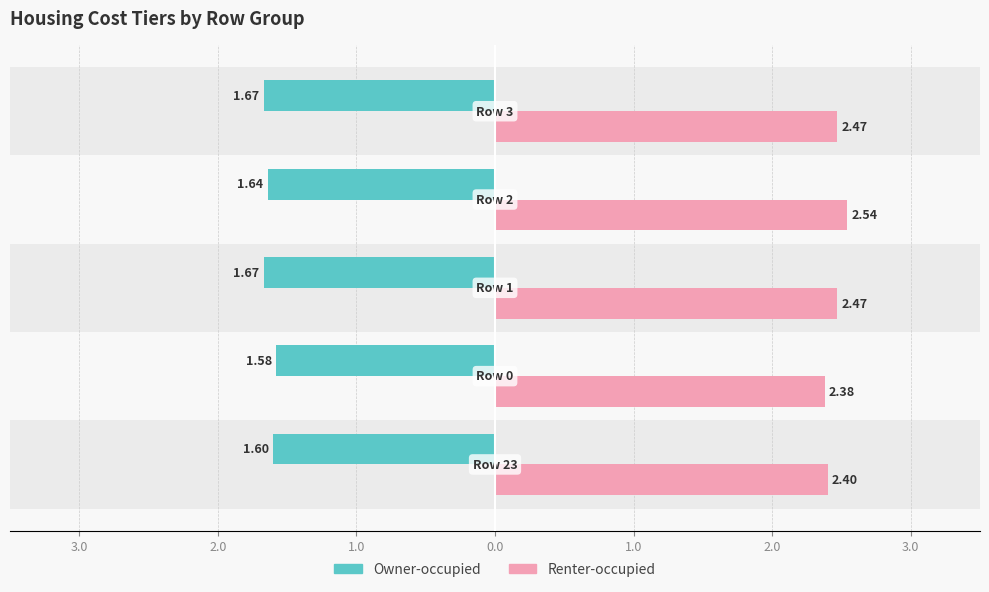

What are all the series names shown in the legend?

Owner-occupied, Renter-occupied